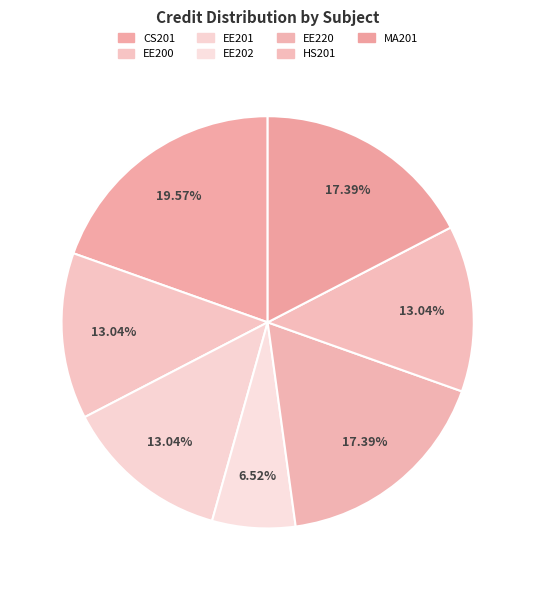

To the nearest percent, what percentage of the pie is MA201?

17%